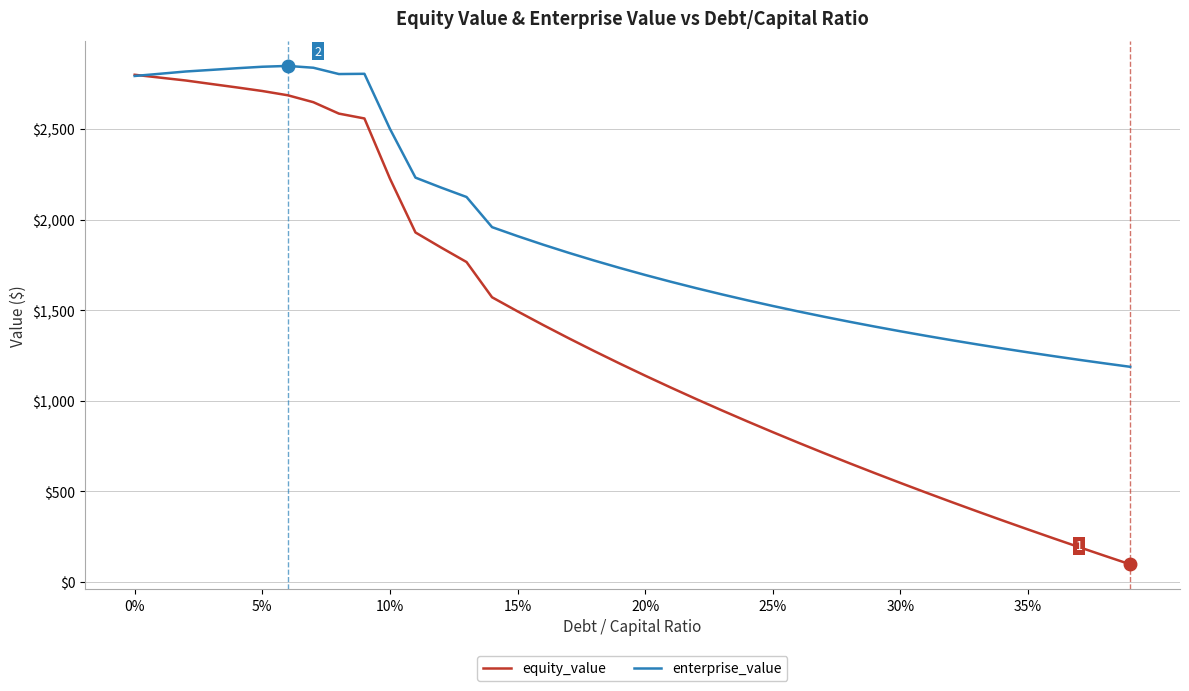

How many values in the equity_value series exceed 1206?

20